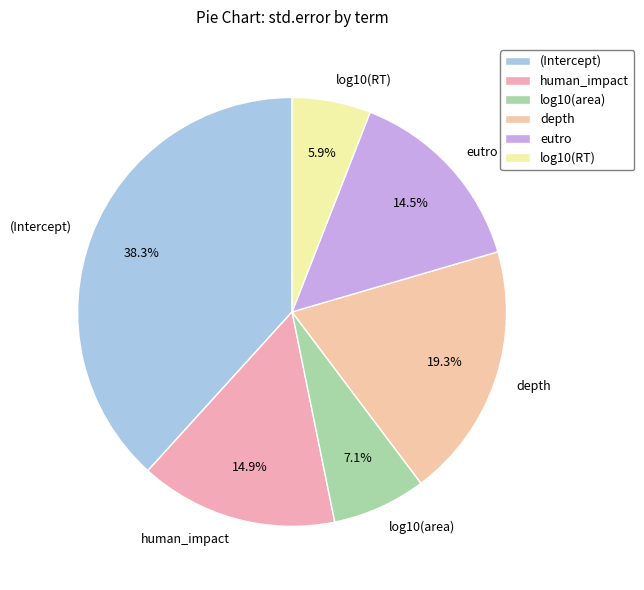

Combined, what portion of the pie is human_impact and log10(area)?

22.0%